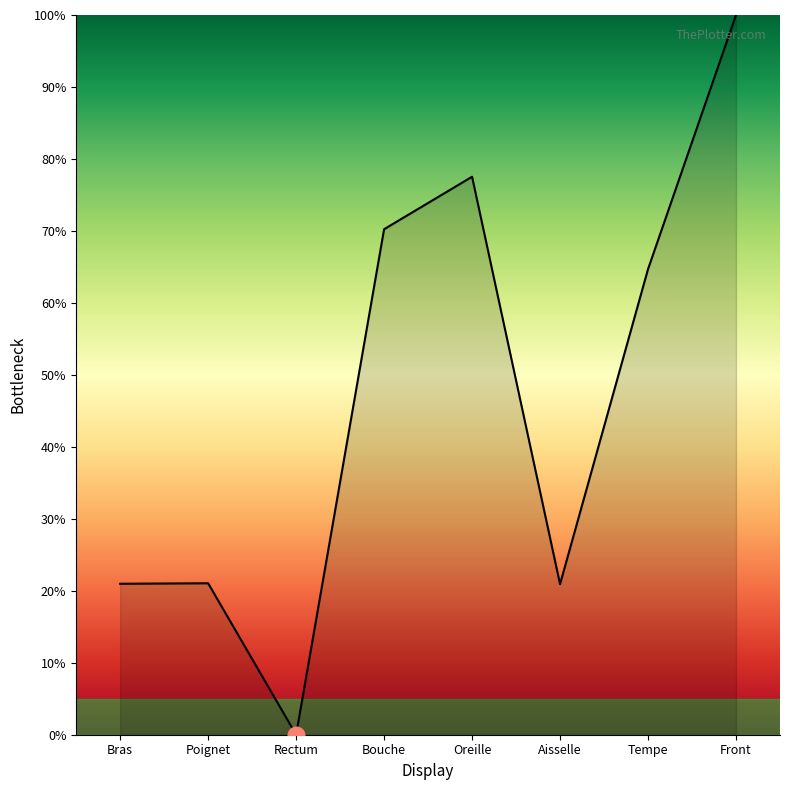

Is it true that the value at Bouche is 115.5?

False